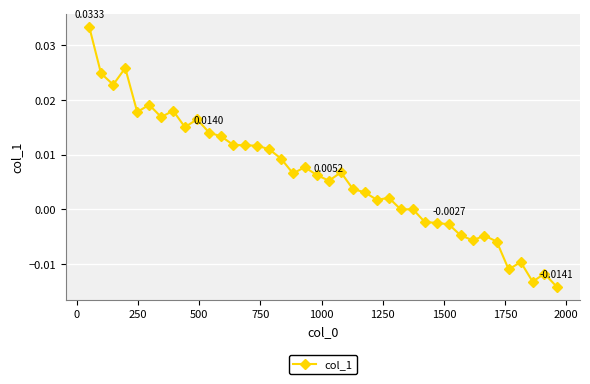

True or false: there are more than 0 points higher than both neighbors.

True